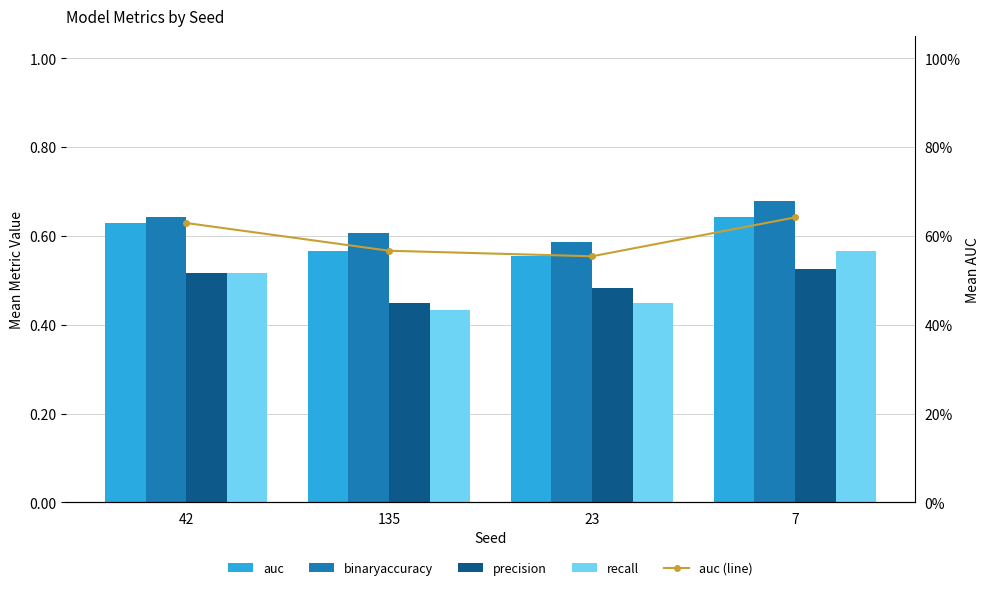

What are all the series names shown in the legend?

auc, binaryaccuracy, precision, recall, auc (line)